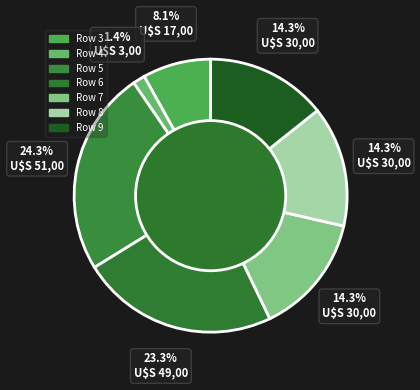

How many segments does this pie chart have?

7